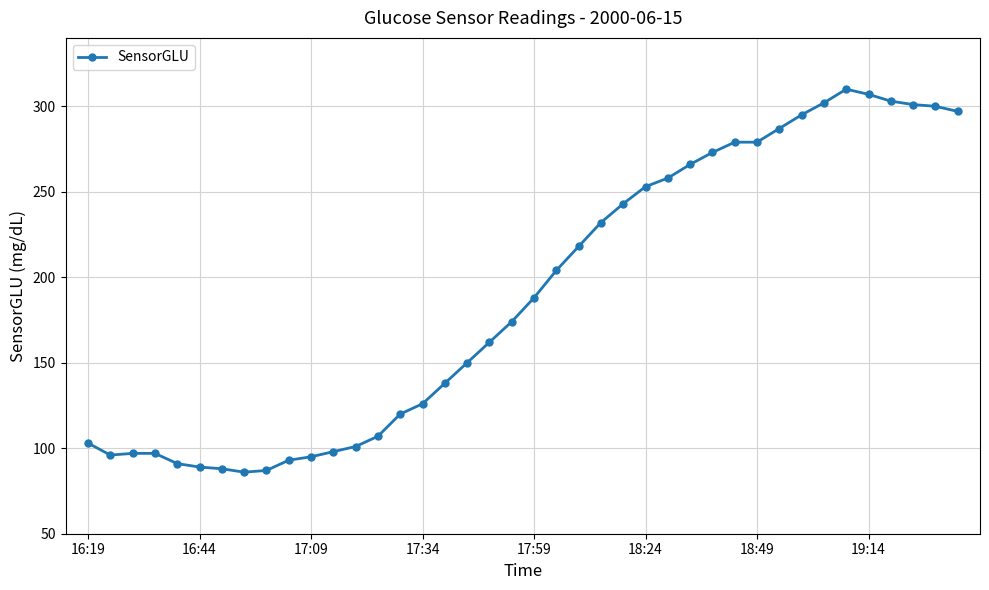

What is the minimum value shown in the chart?

86